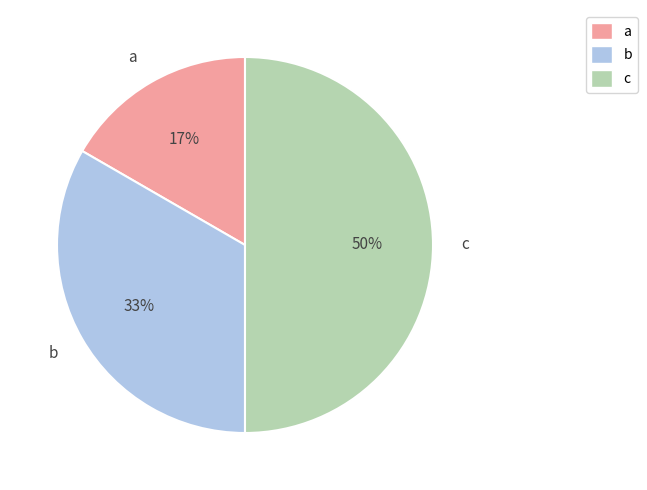

To the nearest percent, what is the difference between the a and c slice percentages?

33%